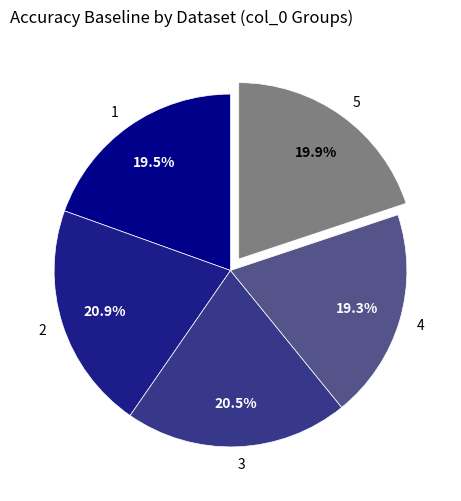

How many segments does this pie chart have?

5